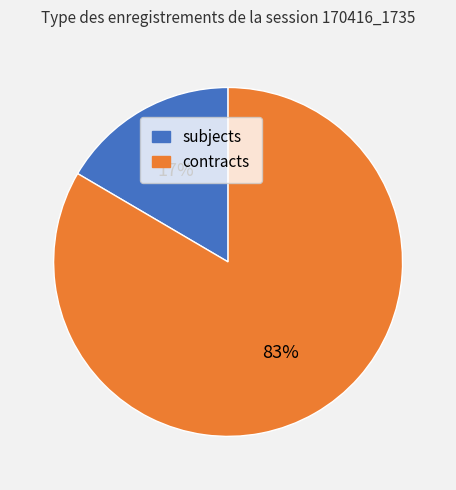

Is there a majority slice in this chart?

Yes